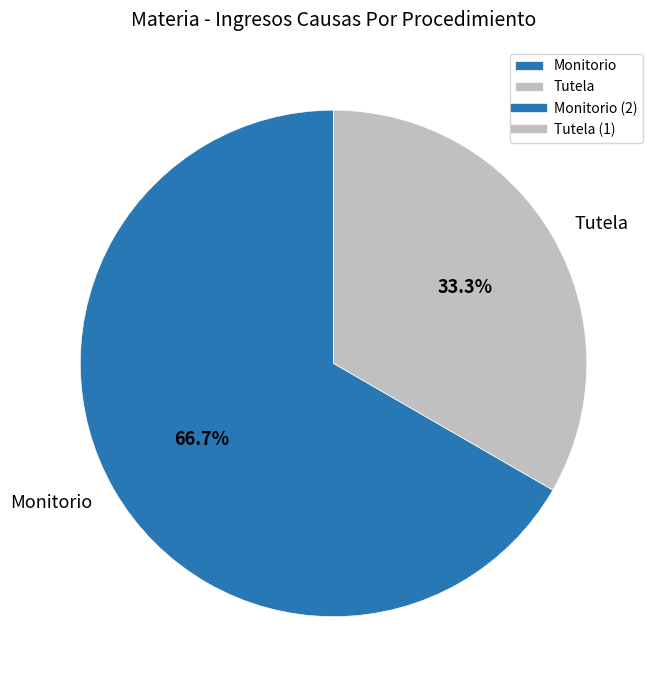

What percentage do Monitorio and Tutela together represent?

100.0%